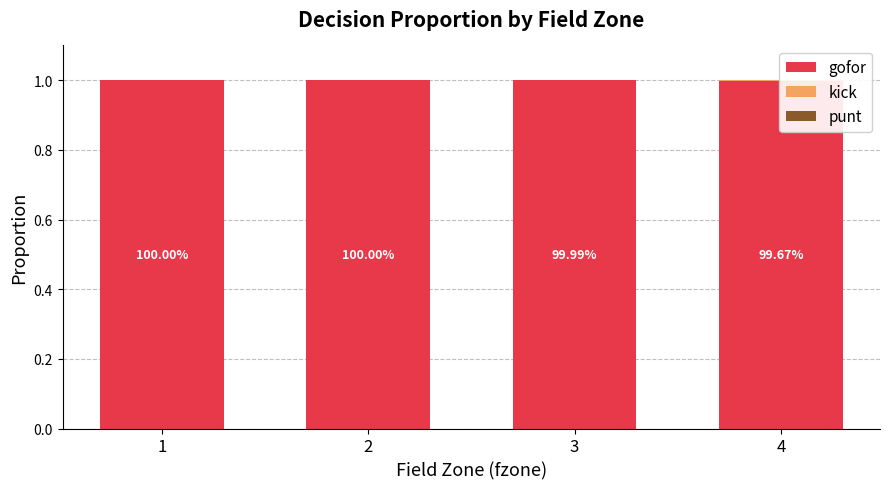

Rank the series by their maximum value, from lowest to highest.

punt, kick, gofor